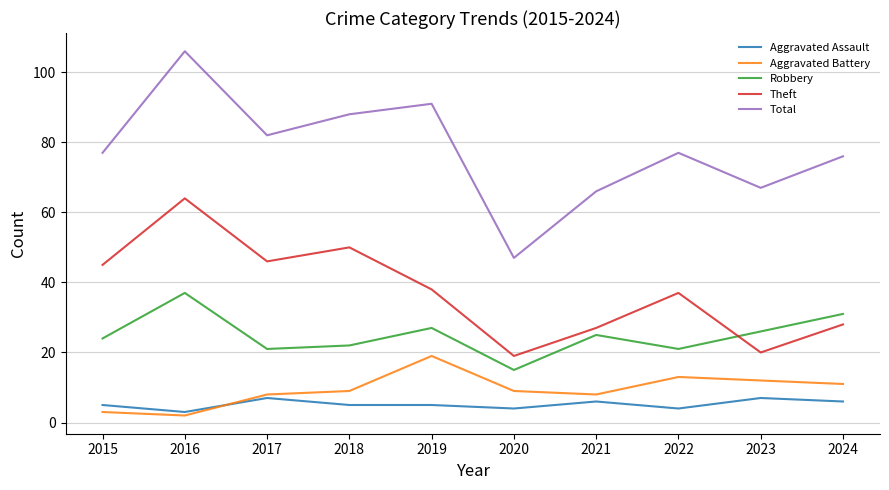

Reading right to left, list all the values displayed in this chart.

Aggravated Assault: 2024=6	2023=7	2022=4	2021=6	2020=4	2019=5	2018=5	2017=7	2016=3	2015=5
Aggravated Battery: 2024=11	2023=12	2022=13	2021=8	2020=9	2019=19	2018=9	2017=8	2016=2	2015=3
Robbery: 2024=31	2023=26	2022=21	2021=25	2020=15	2019=27	2018=22	2017=21	2016=37	2015=24
Theft: 2024=28	2023=20	2022=37	2021=27	2020=19	2019=38	2018=50	2017=46	2016=64	2015=45
Total: 2024=76	2023=67	2022=77	2021=66	2020=47	2019=91	2018=88	2017=82	2016=106	2015=77